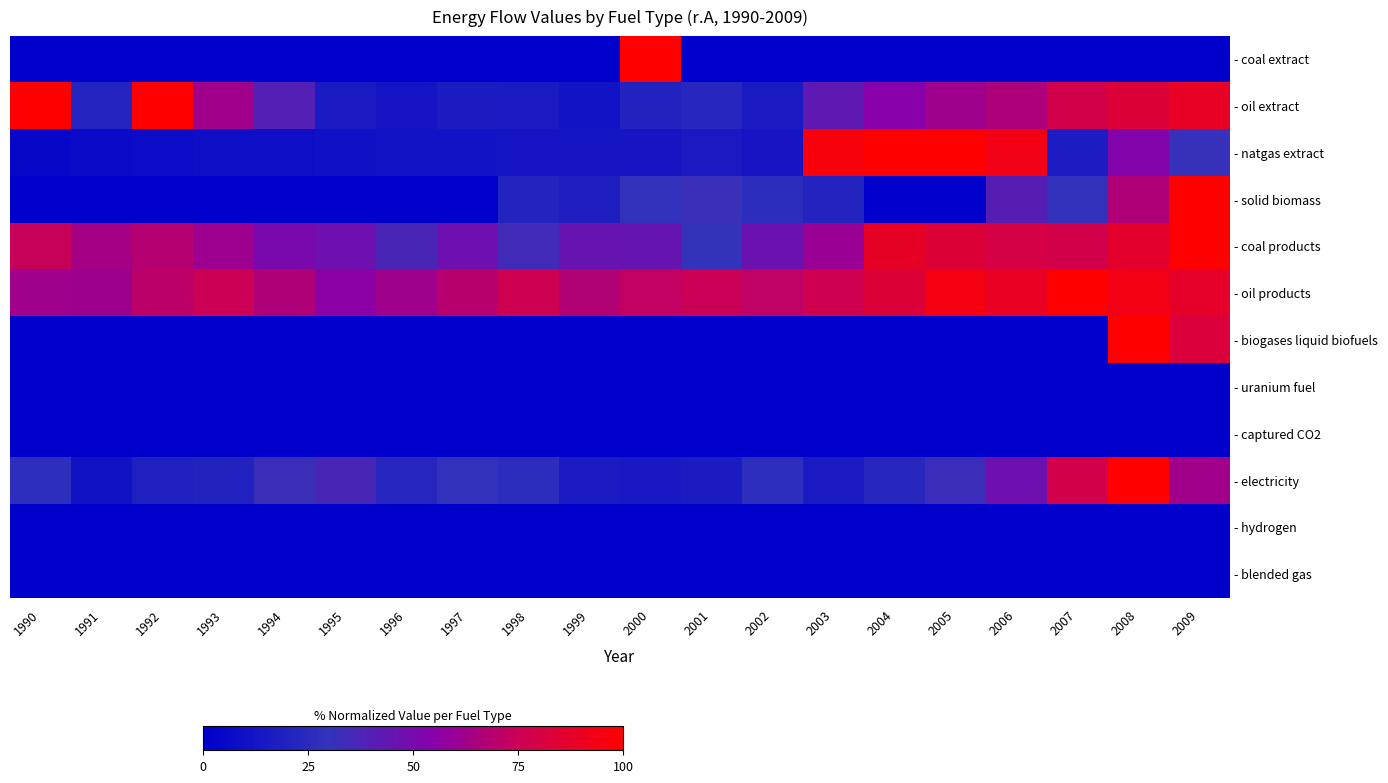

Rank the series at 1993 from highest to lowest value.

- oil products, - oil extract, - coal products, - electricity, - natgas extract, - coal extract, - solid biomass, - biogases liquid biofuels, - uranium fuel, - captured CO2, - hydrogen, - blended gas